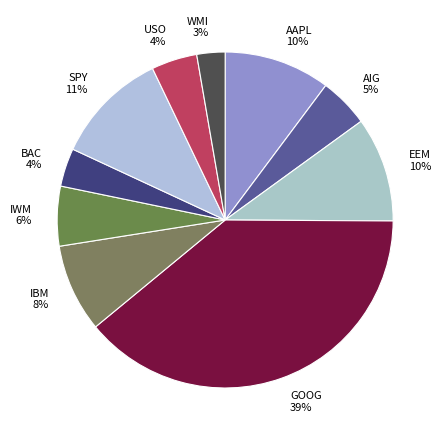

Count the number of slices in the pie.

10